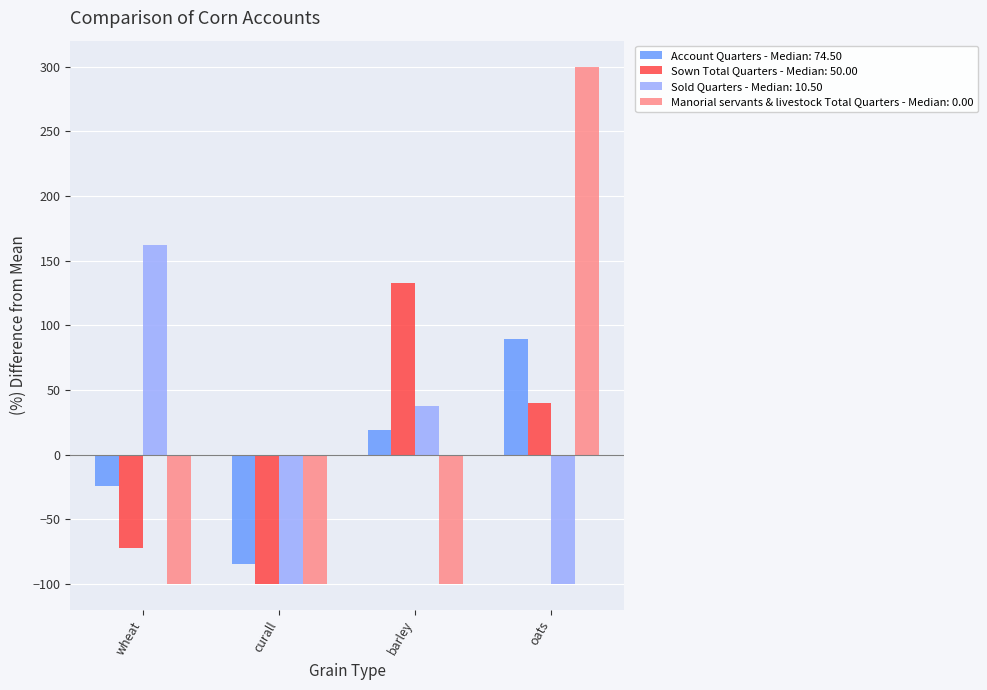

At which category is the sum across all series the highest?

oats